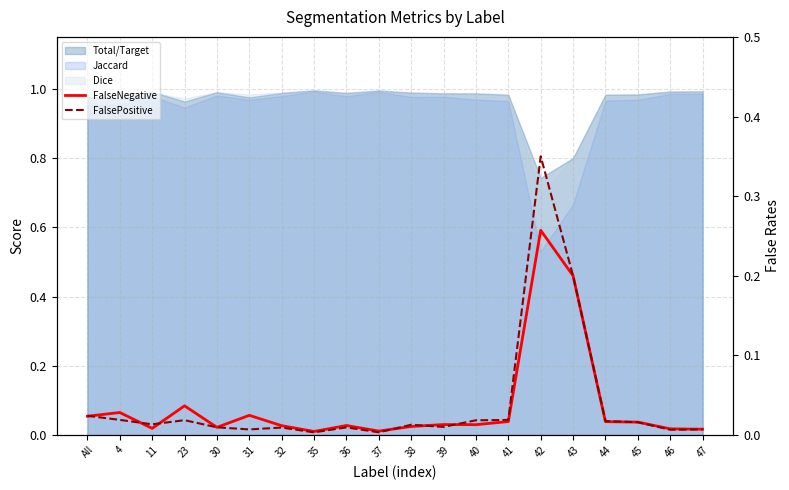

Reading left to right, extract all data points from this chart.

FalseNegative: 0.0	0.0	0.0	0.0	0.0	0.0	0.0	0.0	0.0	0.0	0.0	0.0	0.0	0.0	0.3	0.2	0.0	0.0	0.0	0.0
FalsePositive: 0.0	0.0	0.0	0.0	0.0	0.0	0.0	0.0	0.0	0.0	0.0	0.0	0.0	0.0	0.3	0.2	0.0	0.0	0.0	0.0